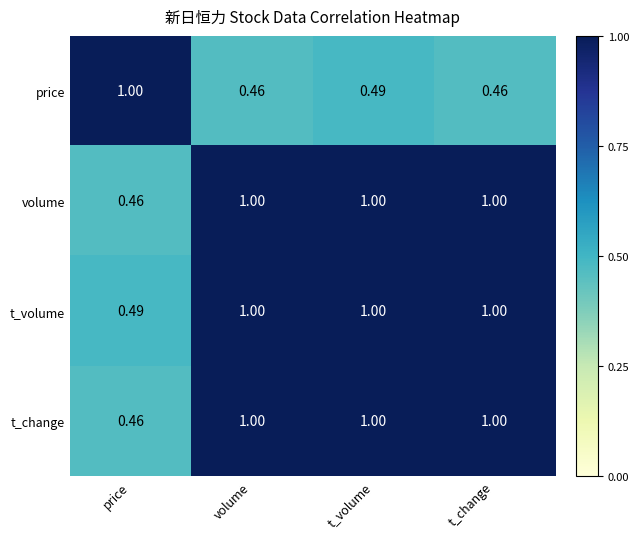

Is the value of t_volume at volume greater than the value of price at volume?

Yes